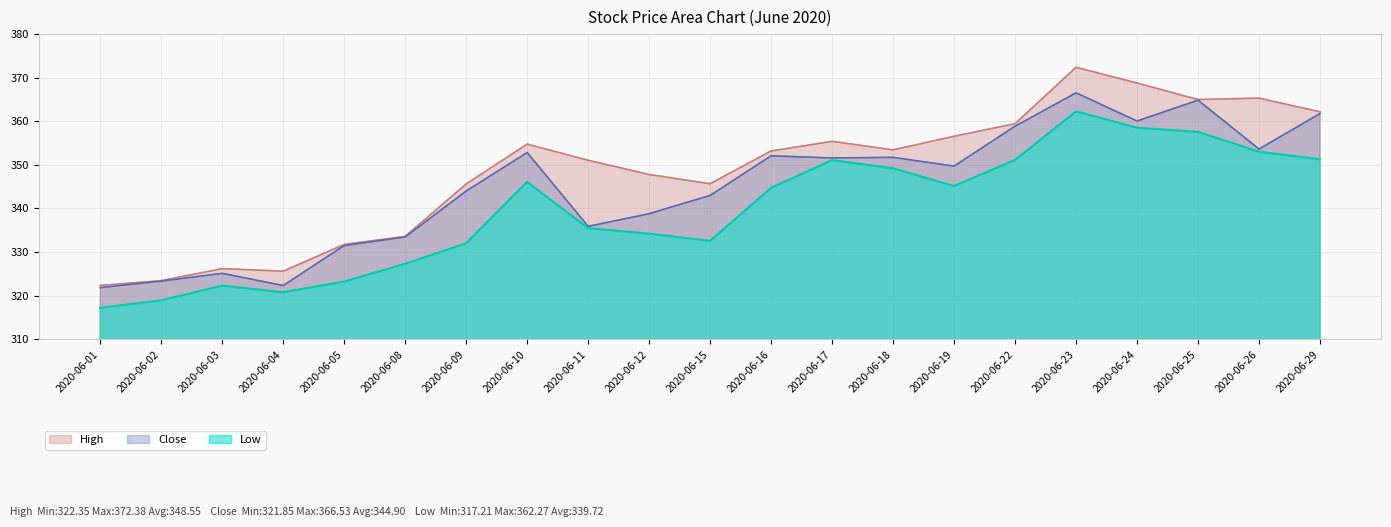

In High, how many points are higher than both neighbors (excluding endpoints)?

5